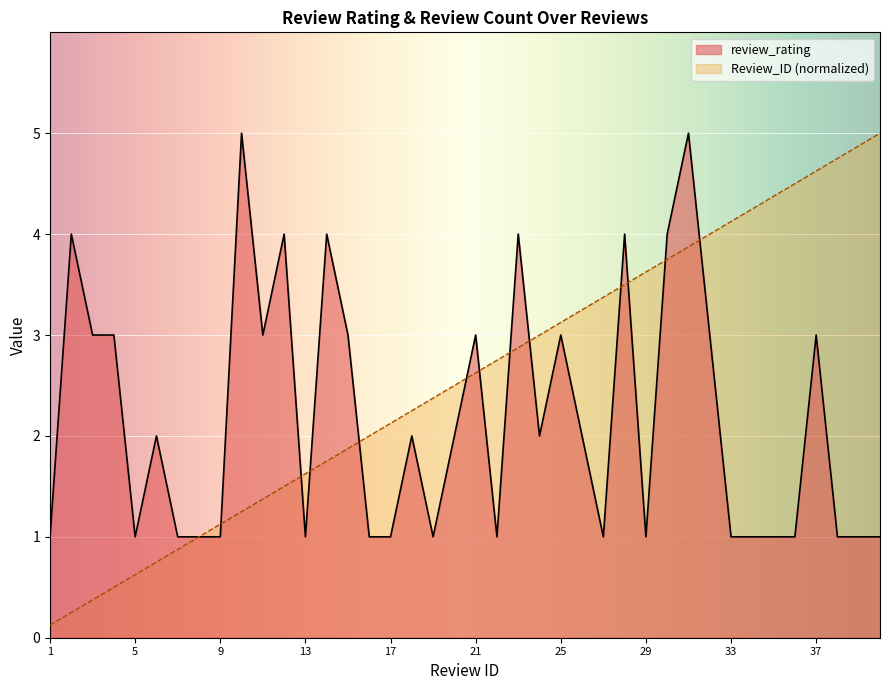

How many values in the review_rating series are below 2?

19